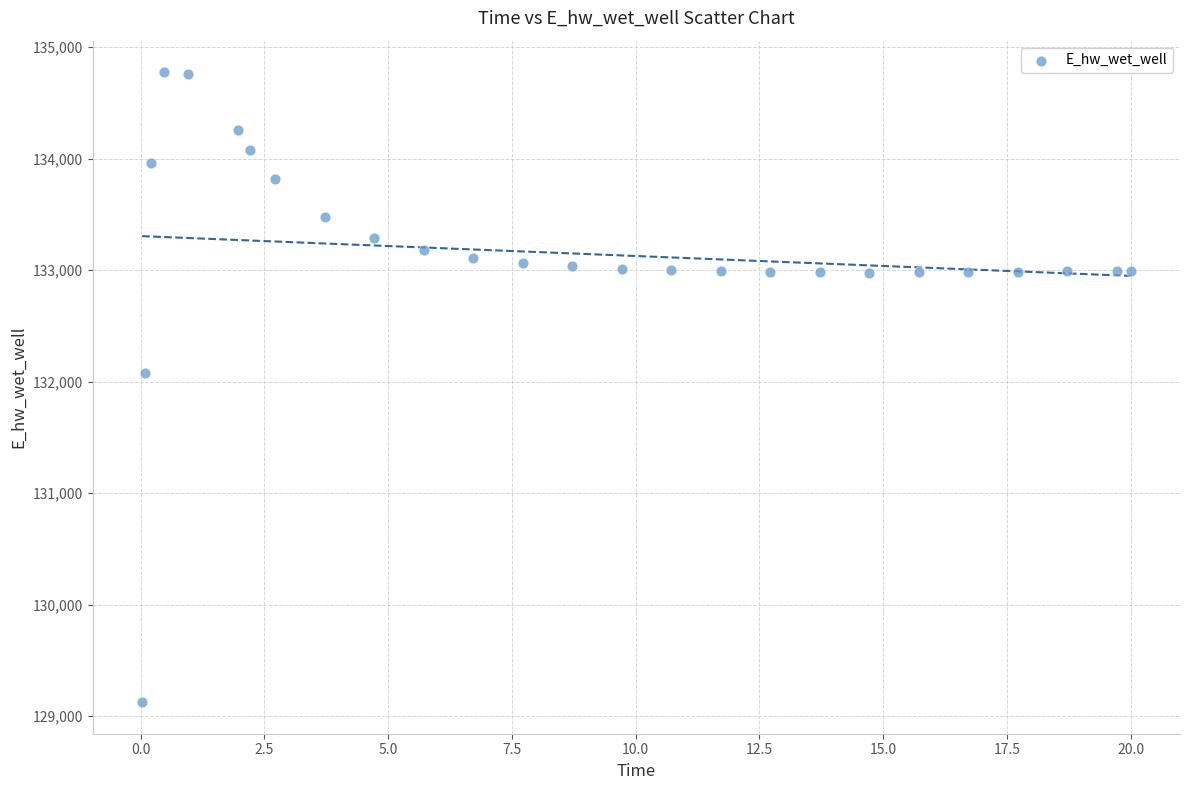

What is the range of X values (max minus min)?

20.0